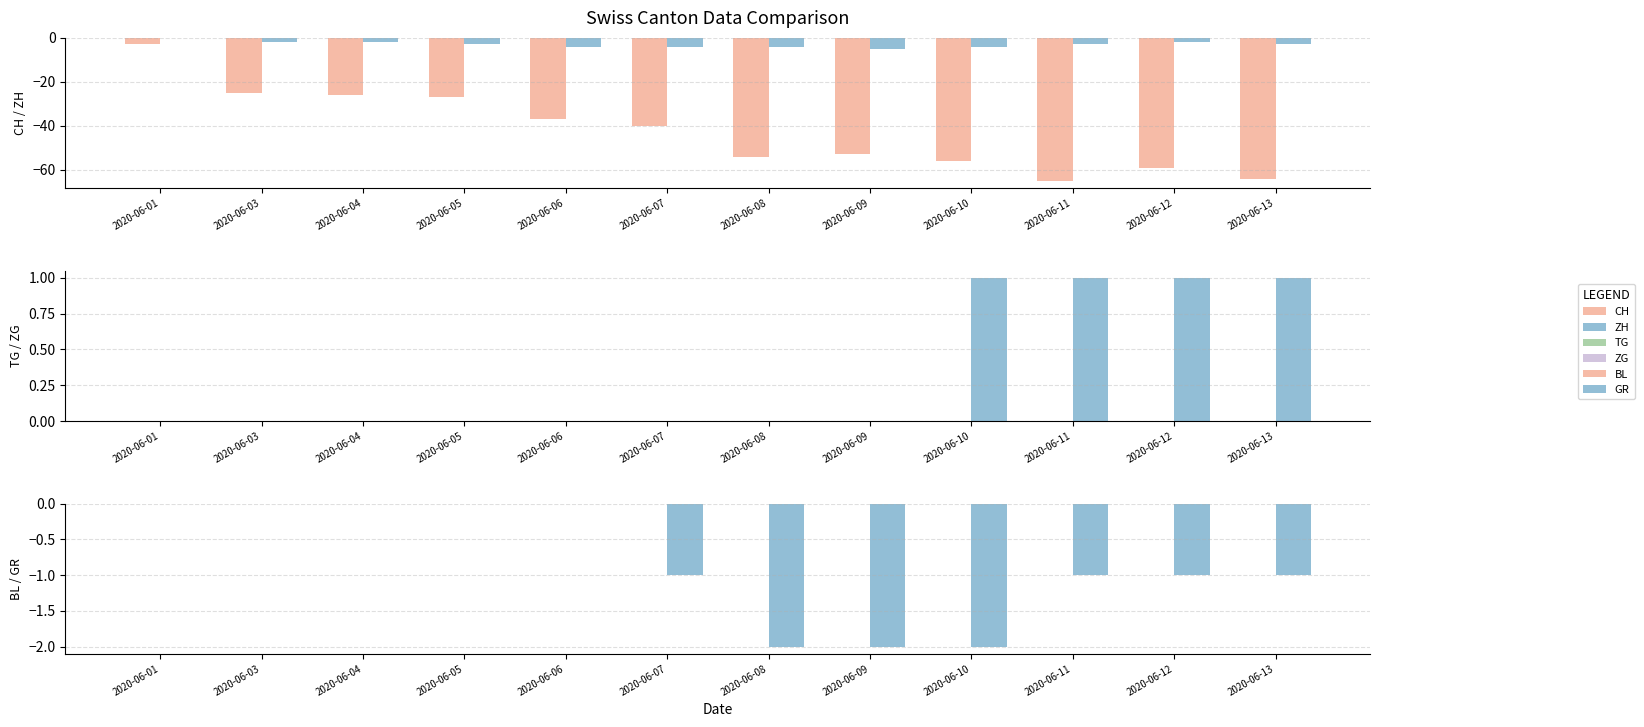

Does the chart contain any negative values?

Yes